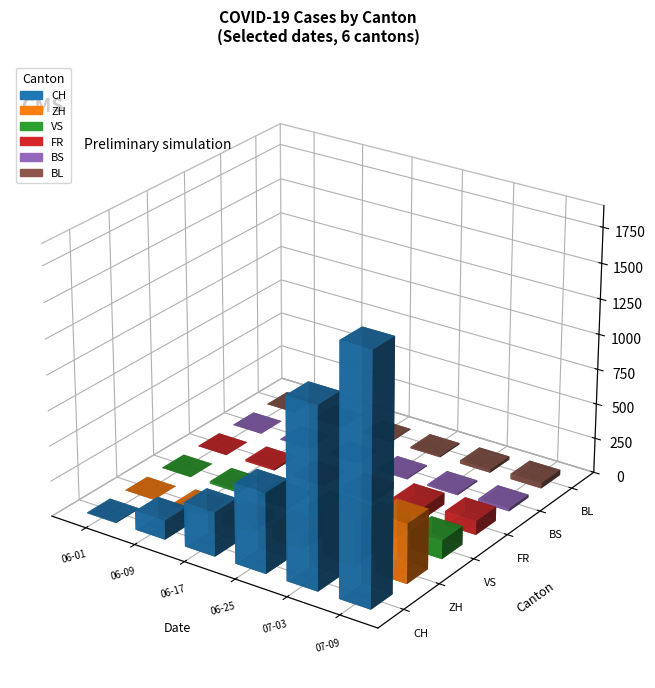

Where is FR nearest to the value 50?

2020-06-25